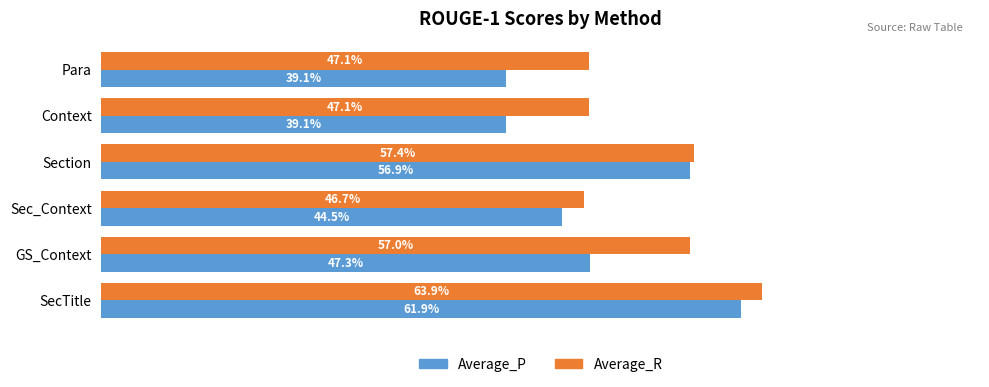

List the series in order of their peak value, highest first.

Average_R, Average_P